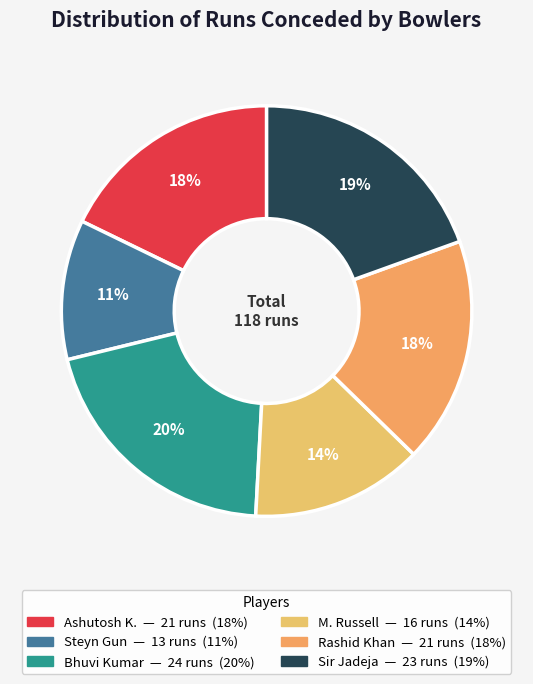

Count the number of slices in the pie.

6